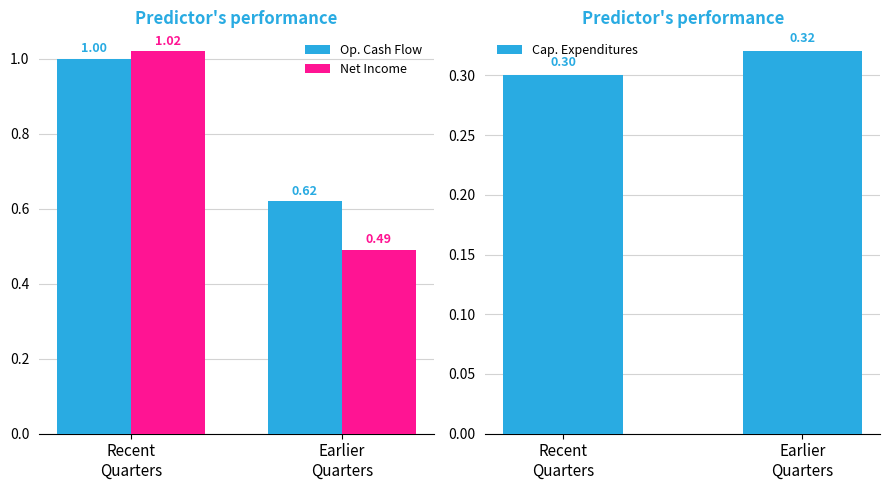

What position from the left is Earlier
Quarters?

2